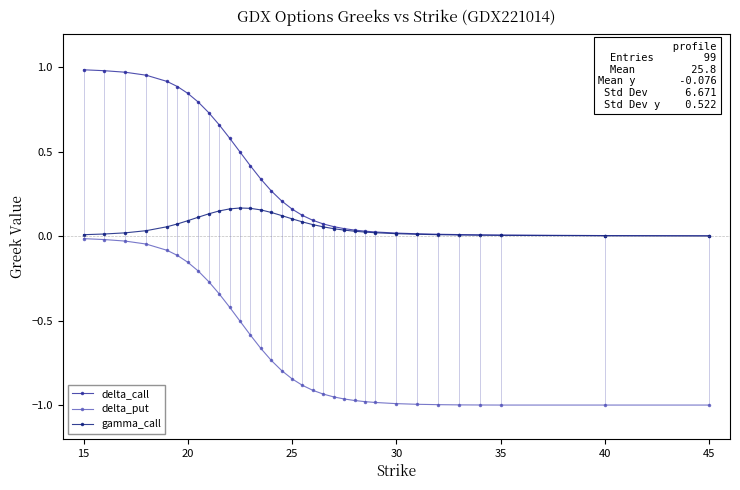

True or false: delta_call and delta_put cross at least once.

False